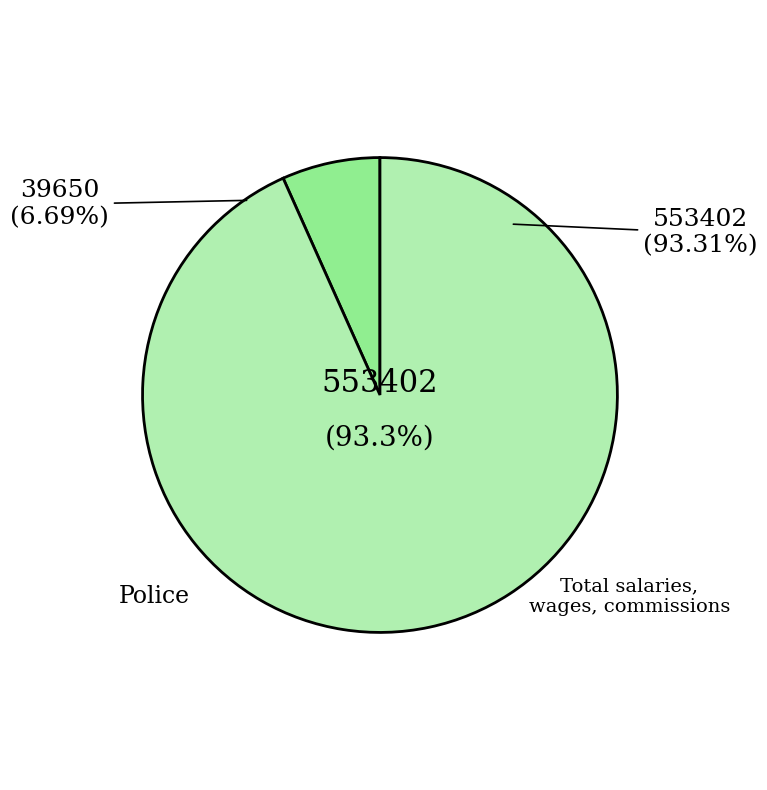

What percentage is the Police slice, to the nearest percent?

7%